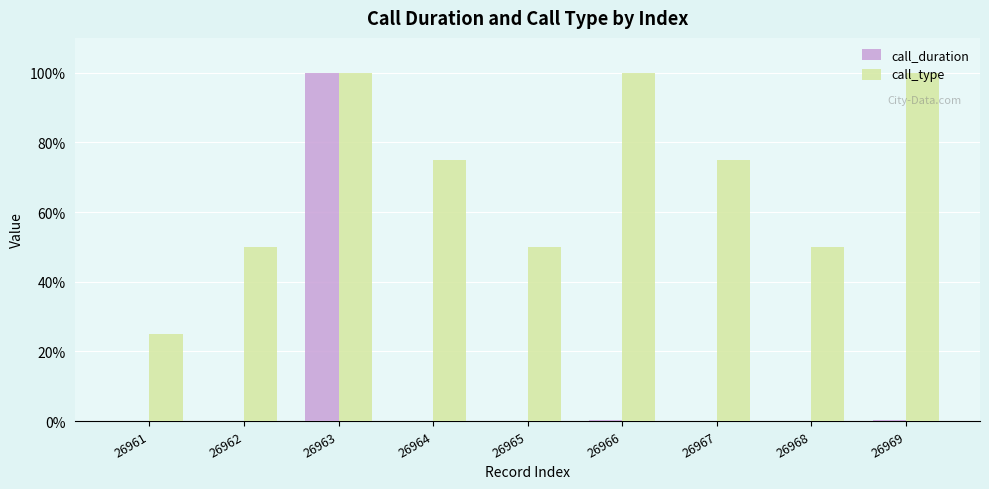

Is the value of call_duration at 26962 greater than the value of call_type at 26967?

No